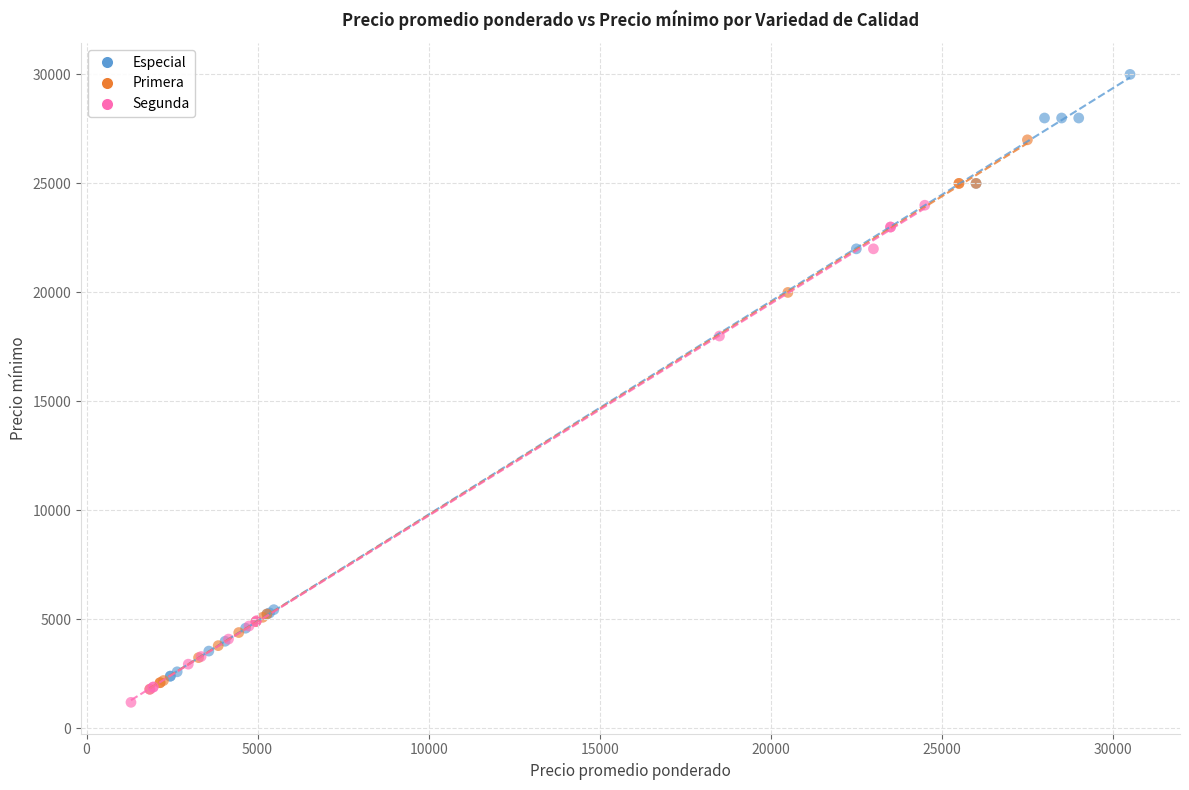

Which series reaches the minimum Y coordinate?

Segunda